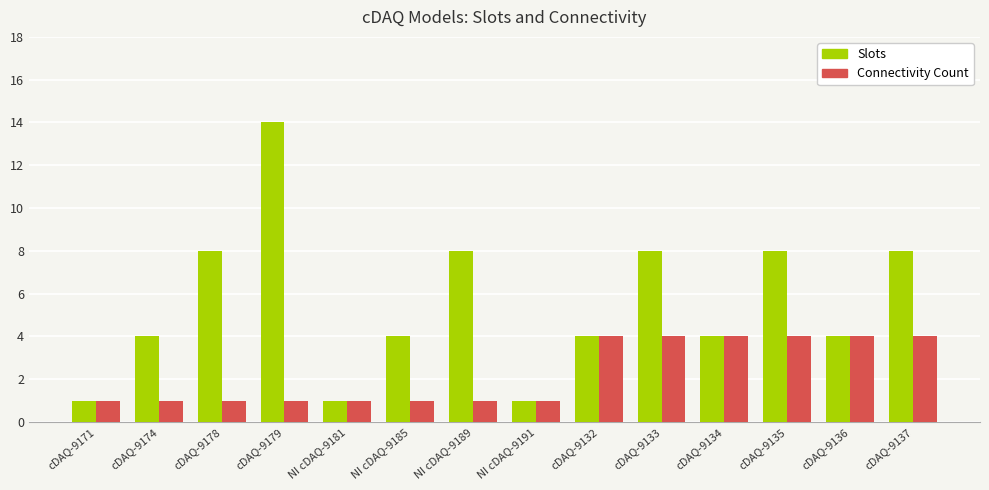

How many groups of bars are there?

14